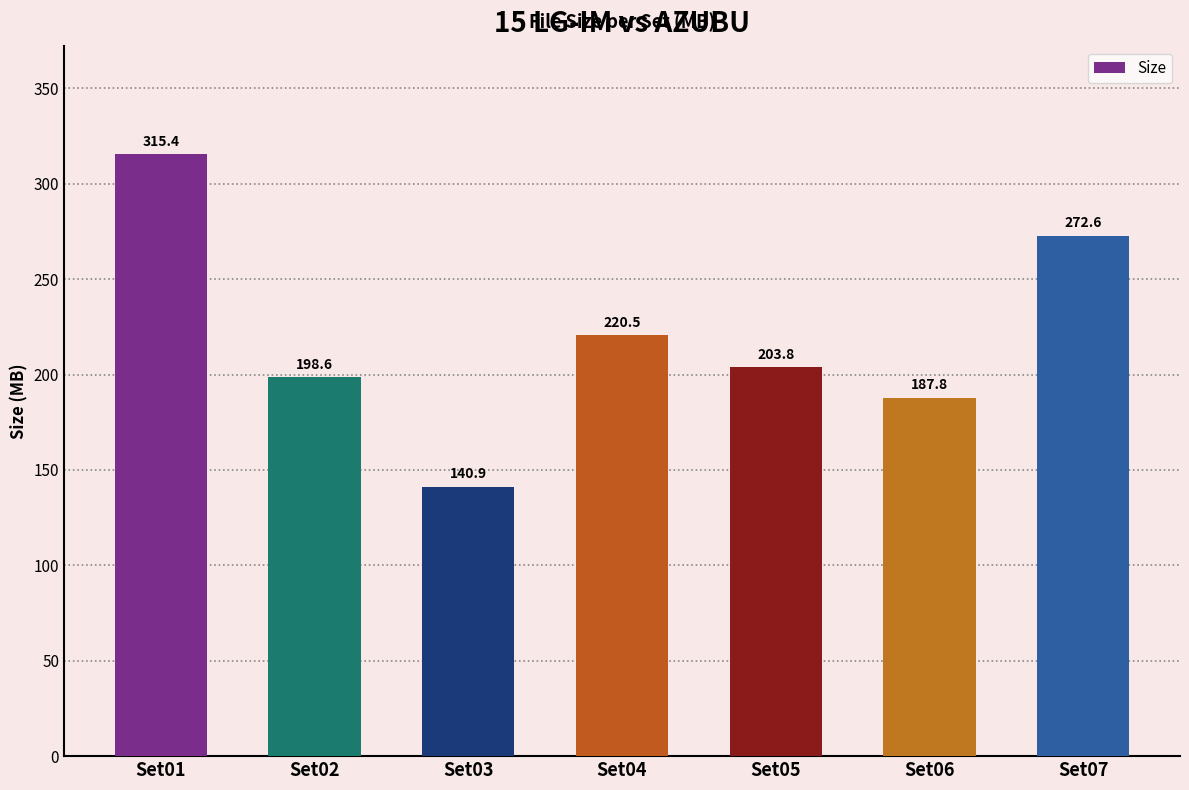

Between Set03 and Set01, which is larger?

Set01